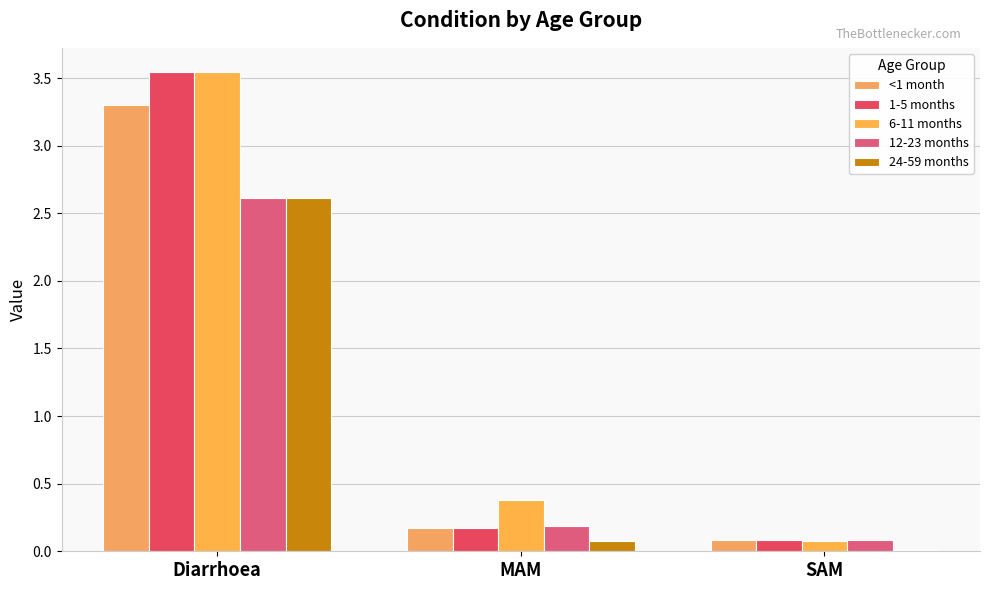

Where is <1 month nearest to the value 1?

MAM